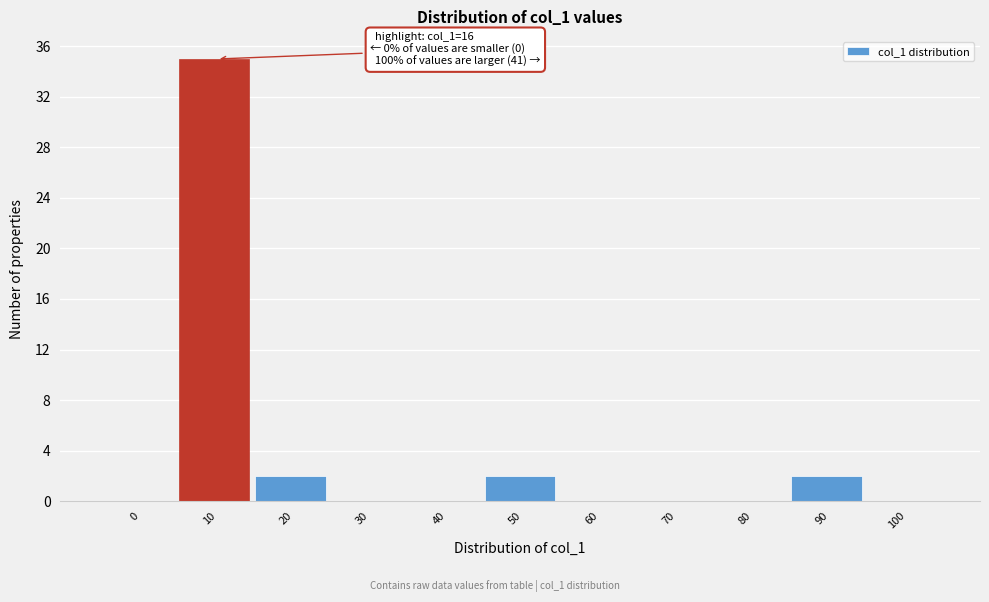

Reading left to right, transcribe all the data shown in this chart.

0=0	10=35	20=2	30=0	40=0	50=2	60=0	70=0	80=0	90=2	100=0